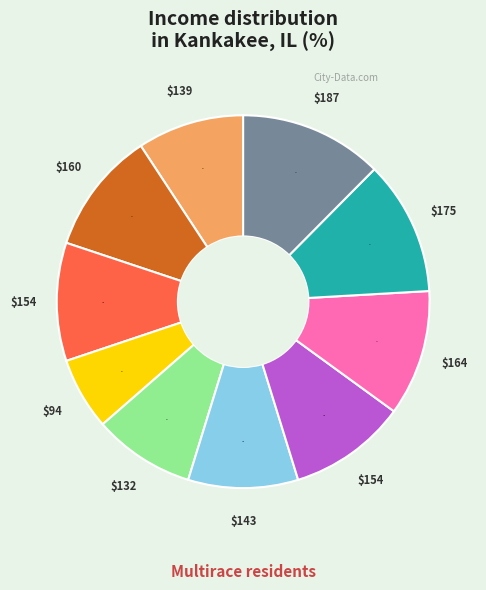

To the nearest percent, what is the difference between the largest and smallest slice percentages?

6%